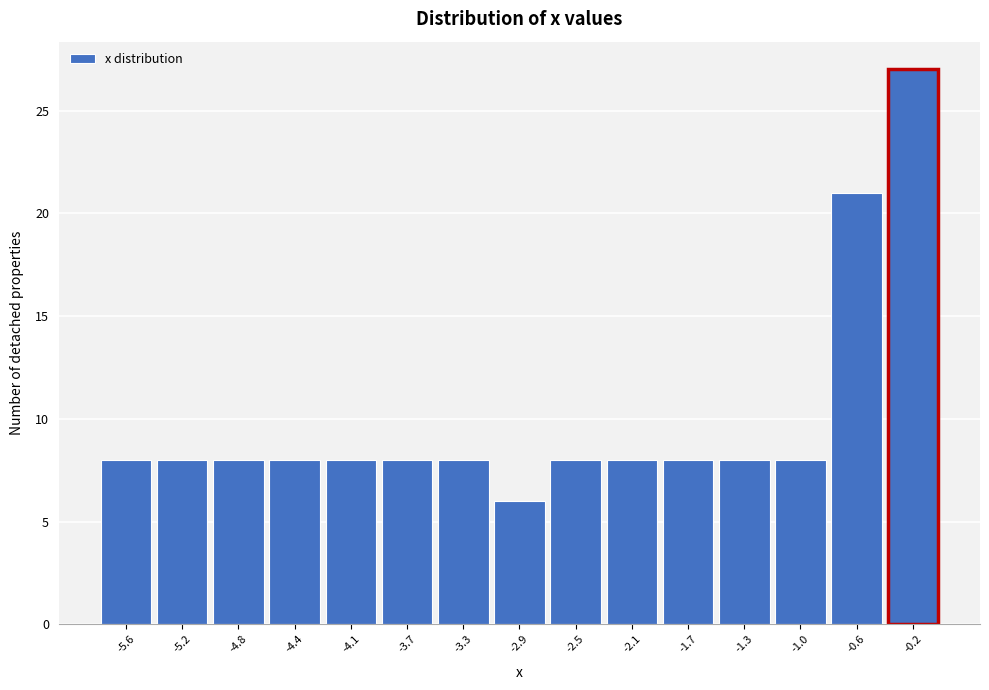

Reading right to left, transcribe all the data shown in this chart.

27	21	8	8	8	8	8	6	8	8	8	8	8	8	8